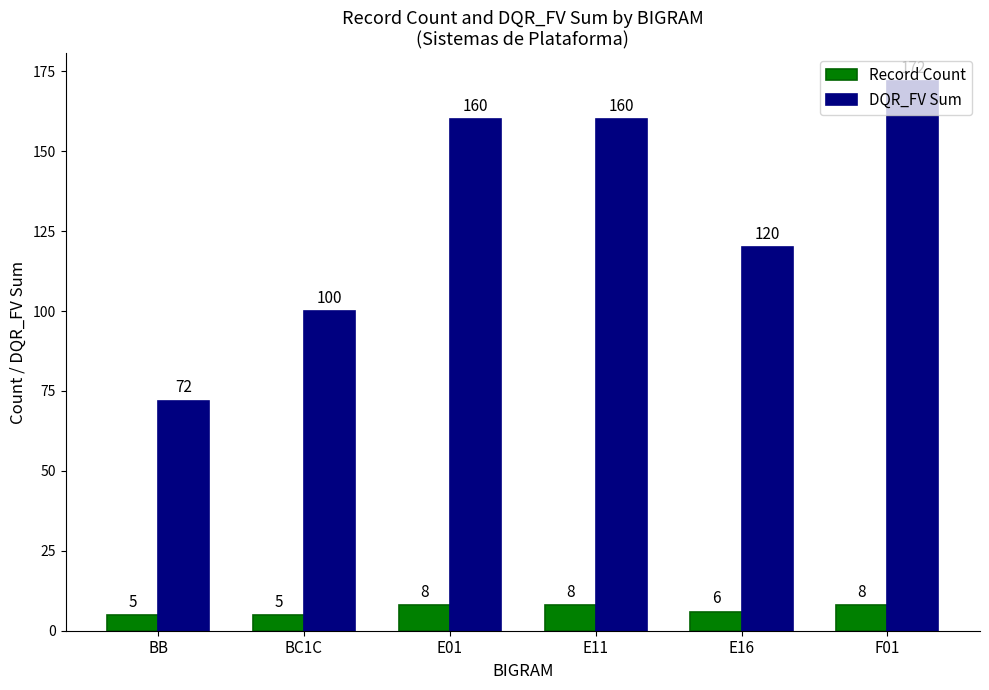

How many Record Count values are between 5 and 8?

6